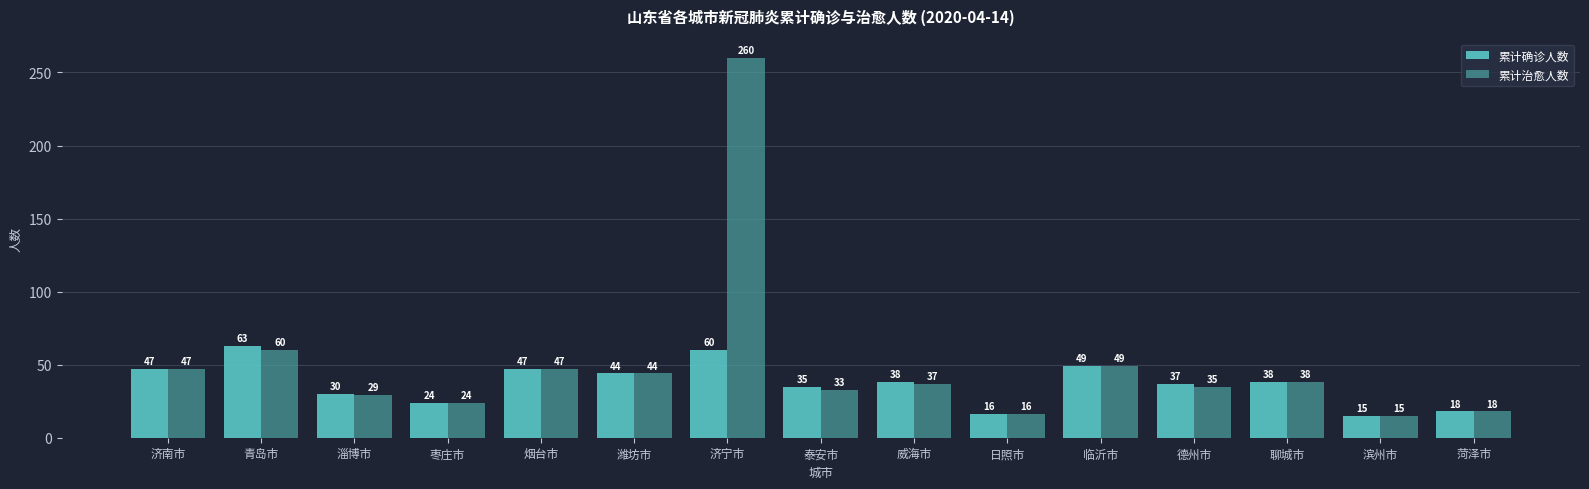

At which label is 累计治愈人数 closest to 137?

青岛市